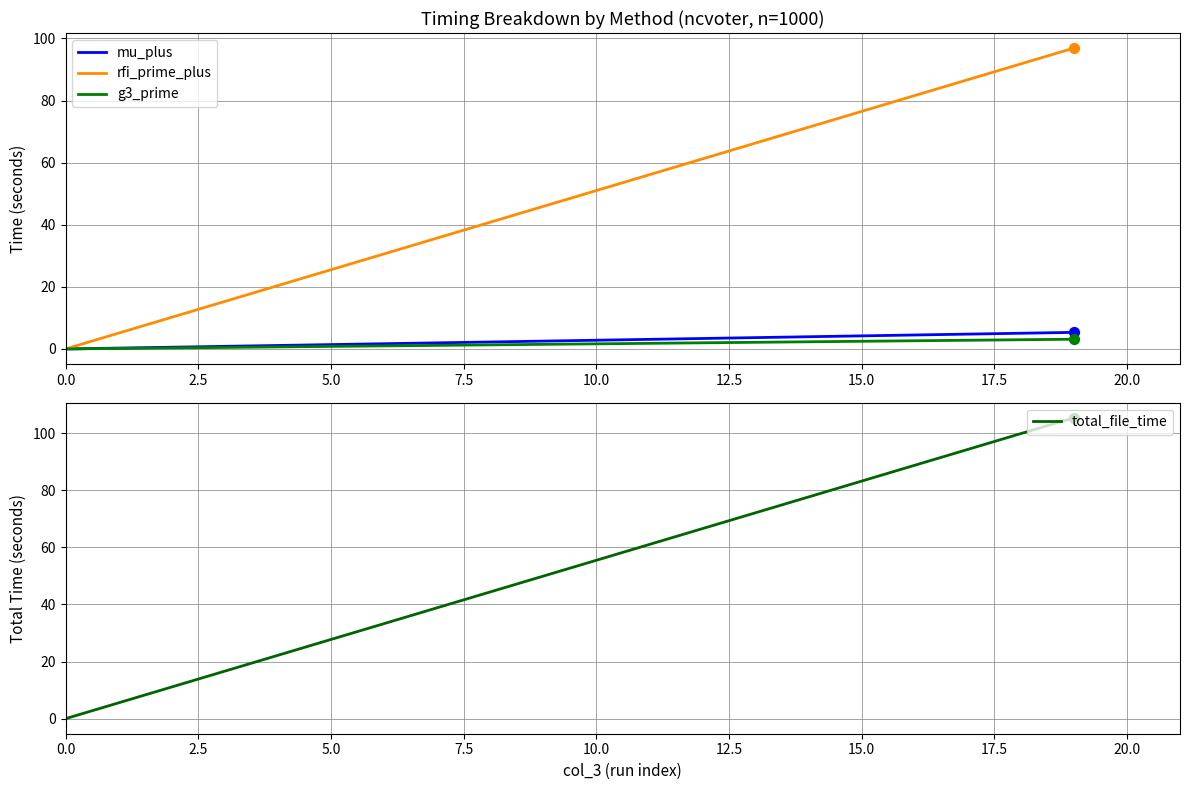

What are all the series names shown in the legend?

mu_plus, rfi_prime_plus, g3_prime, total_file_time